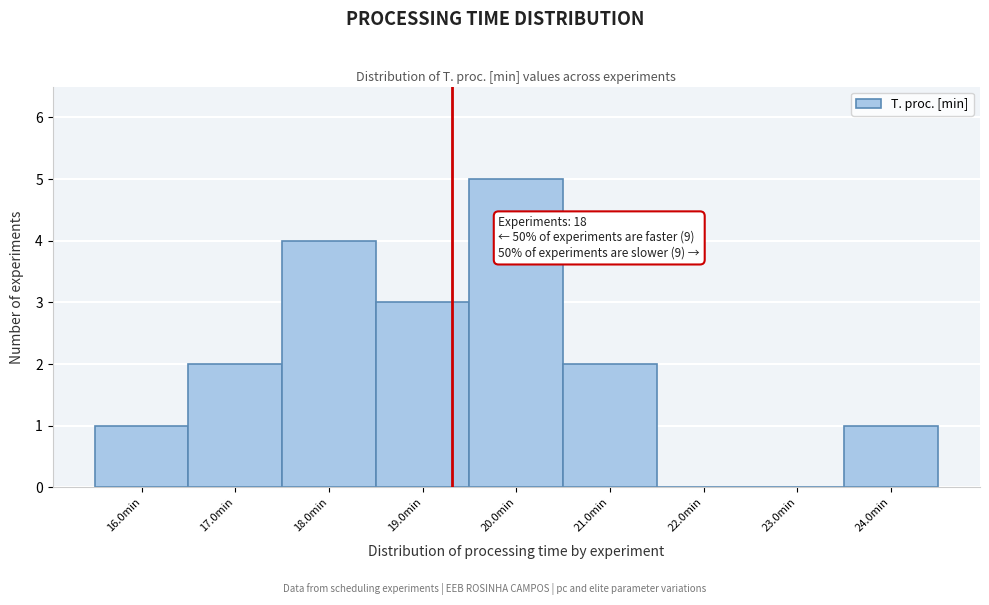

Over which range of the x-axis is the bar tallest?

19.5 to 20.5